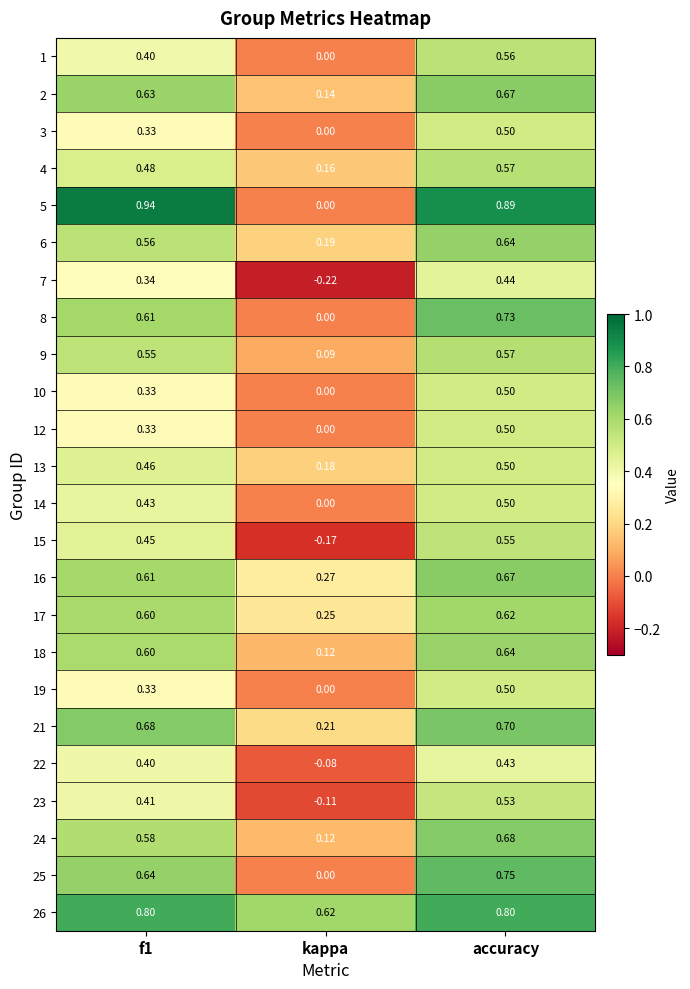

At which label does 13 reach its minimum?

kappa